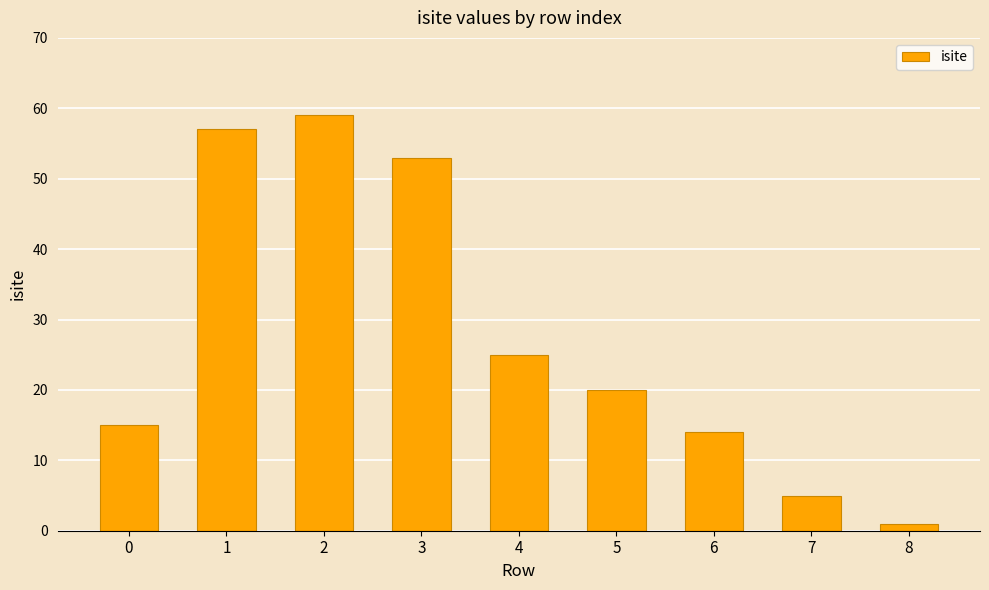

What value does the data have at 1, to the nearest 10?

60